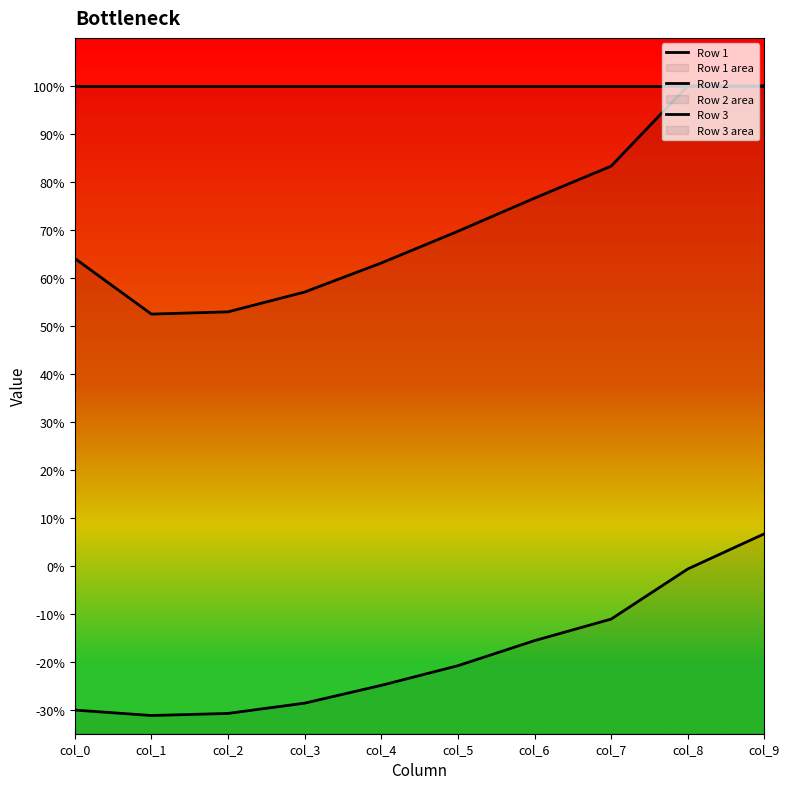

How many lines are shown in the chart?

3